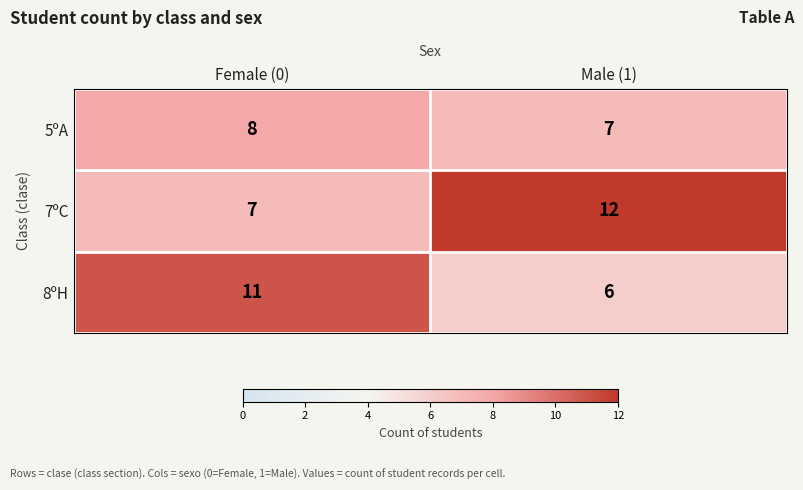

Which category has the lowest value across all series?

Male (1)